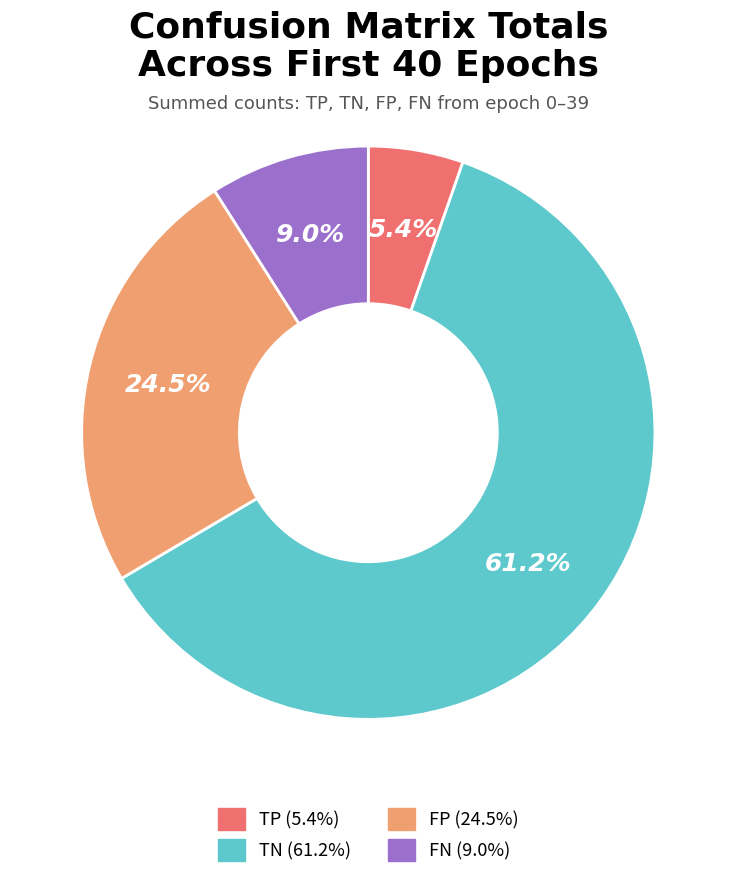

Rank the categories by value from lowest to highest.

TP, FN, FP, TN